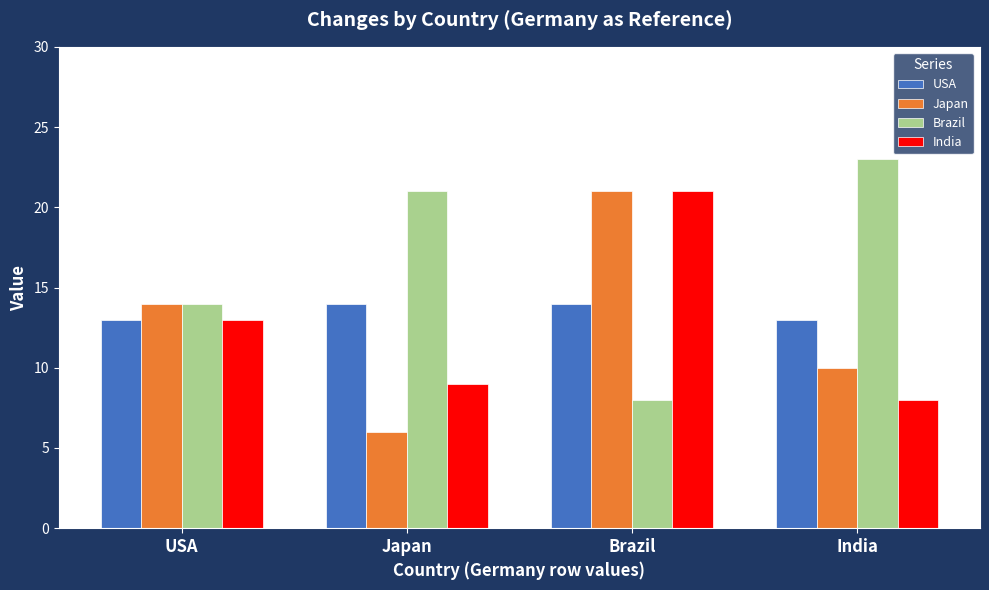

At which label does Brazil reach its peak?

India